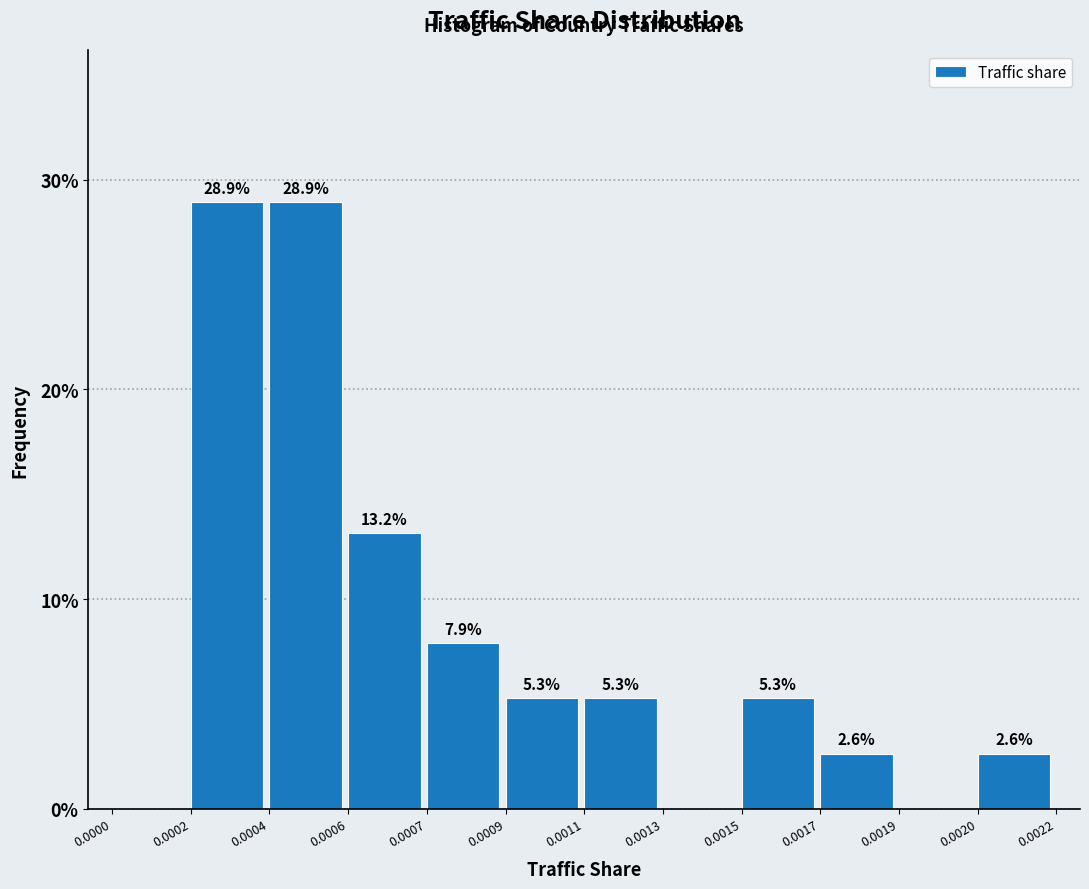

Reading left to right, transcribe all the data shown in this chart.

0.0000=0.0	0.0002=28.9	0.0004=28.9	0.0006=13.2	0.0007=7.9	0.0009=5.3	0.0011=5.3	0.0013=0.0	0.0015=5.3	0.0017=2.6	0.0019=0.0	0.0020=2.6